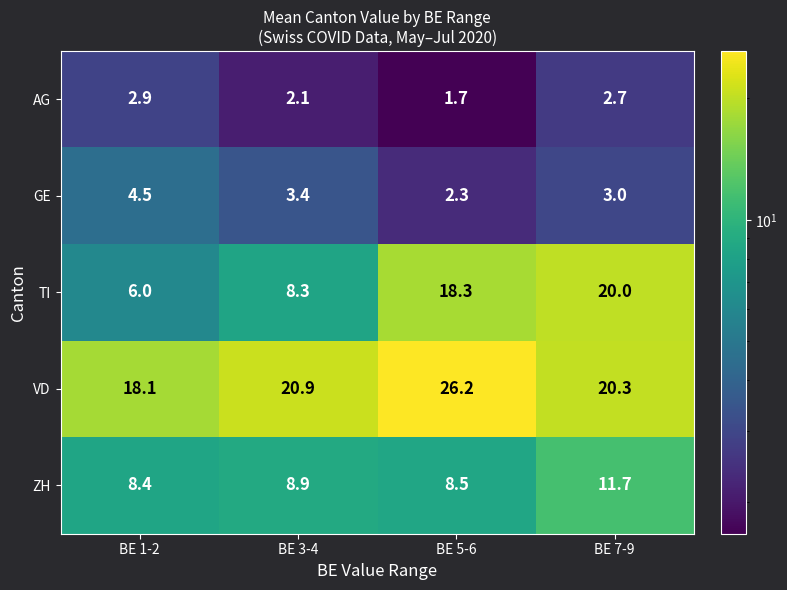

True or false: VD has a value of 13.3 at BE 7-9.

False